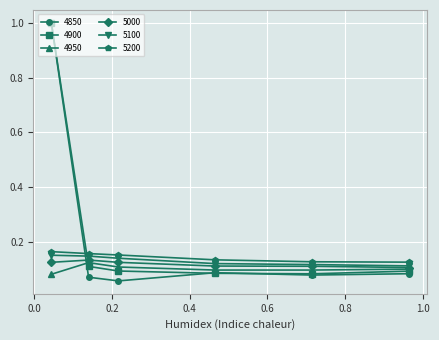

True or false: 4950 and 5200 cross at least once.

False